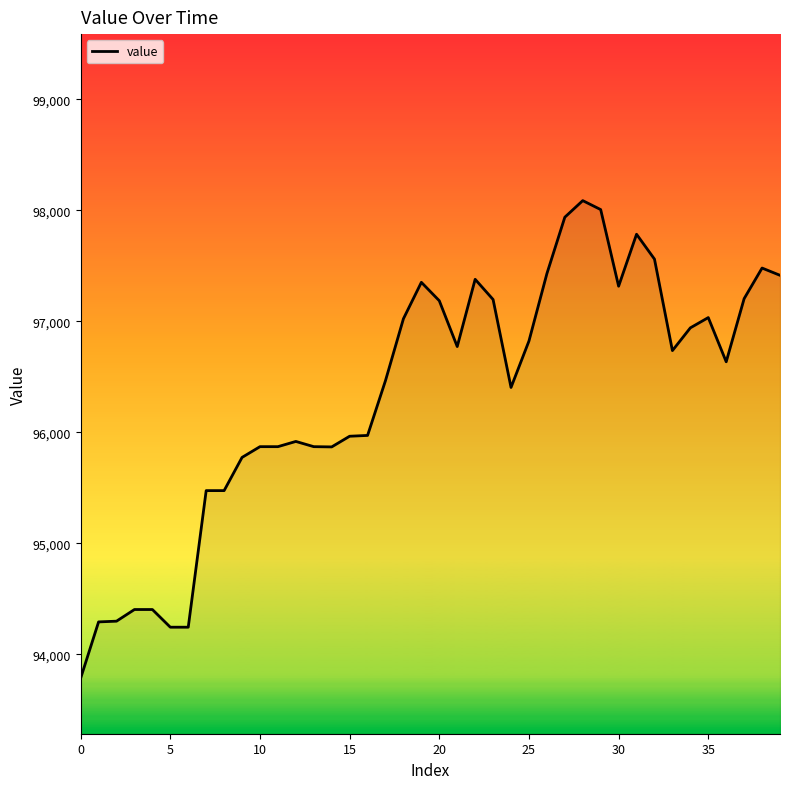

What is the difference between the maximum and minimum values?

4302.2